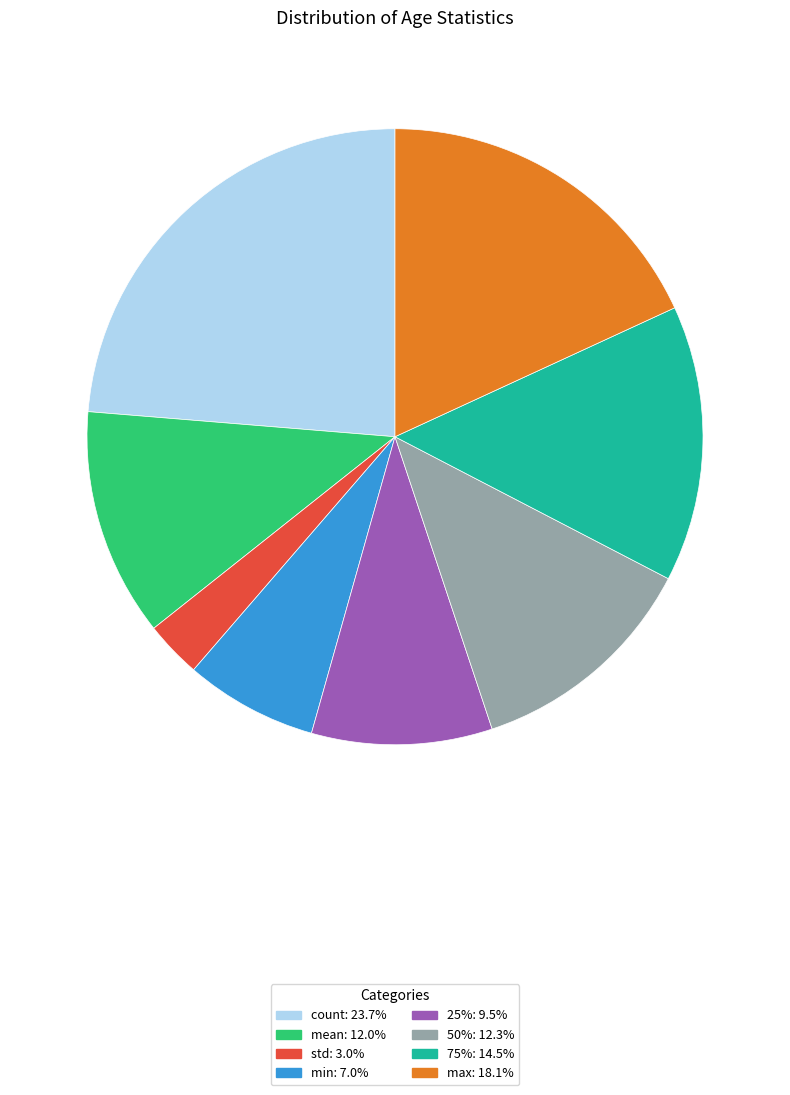

What is the ratio of the value at 25% to the value at std?

3.2